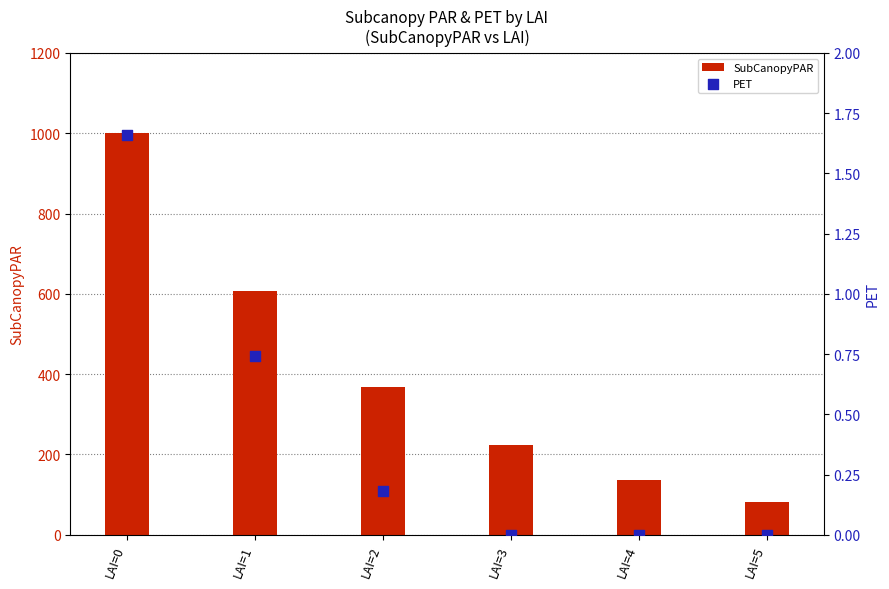

Which series has the largest Y range (max minus min)?

SubCanopyPAR